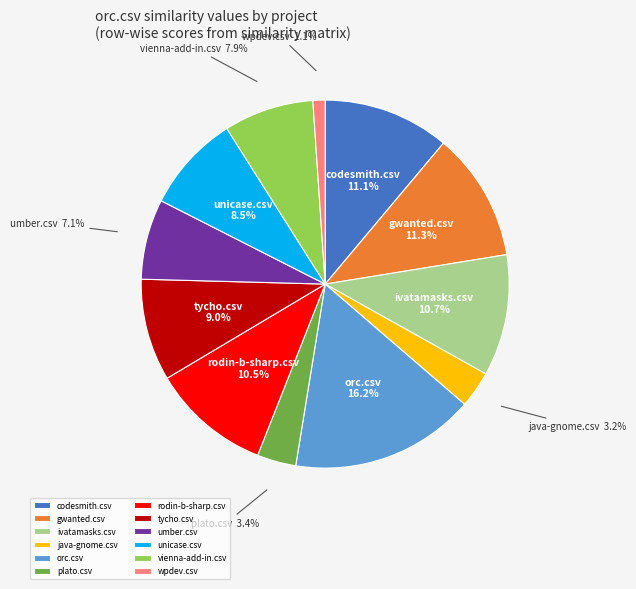

Is there a majority slice in this chart?

No